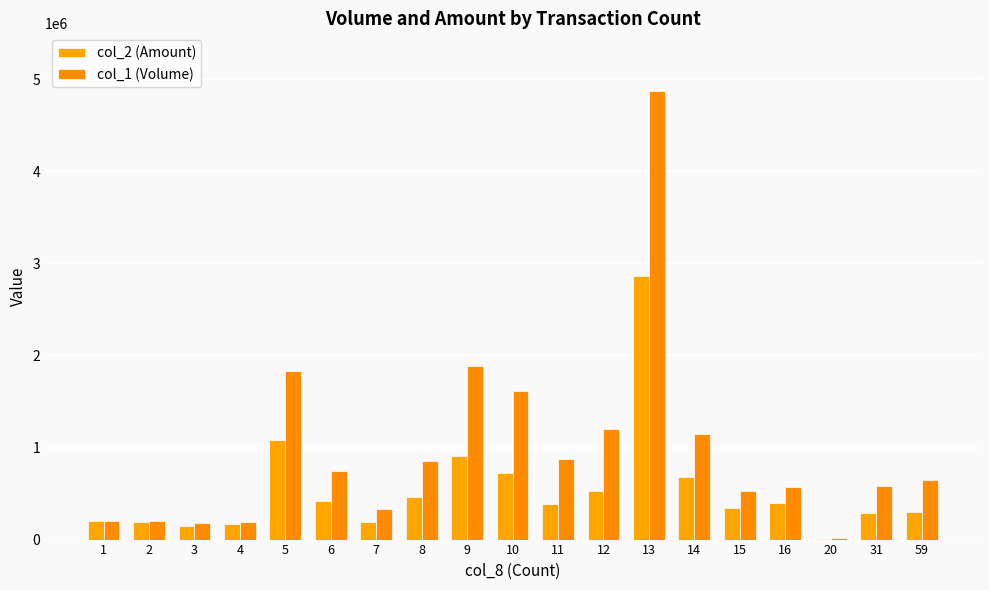

Reading left to right, transcribe all the data shown in this chart.

col_2 (Amount): 198000	192000	145450	165830	1080990	418330	186720	460790	905910	728500	387000	526710	2862830	675200	344720	393650	10050	290660	300330
col_1 (Volume): 200000	200000	182000	192000	1829000	742000	334000	850000	1881000	1616000	875000	1201000	4876000	1148000	530000	570000	17000	585000	648000